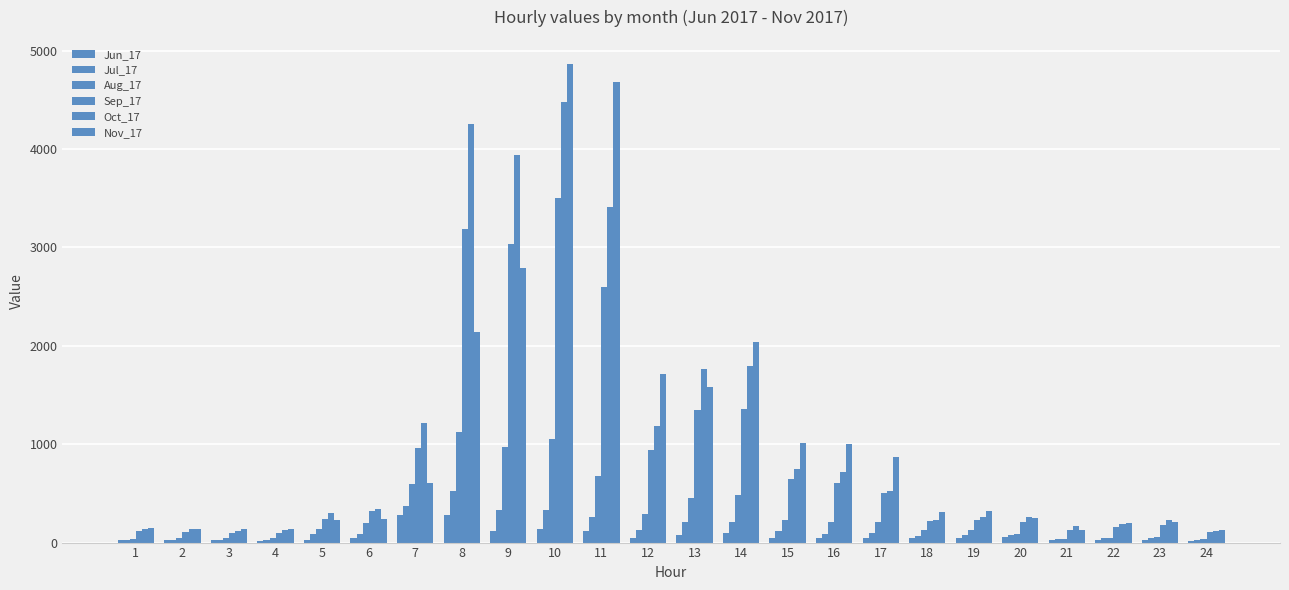

What value does the Sep_17 series have at 9?

3032.3